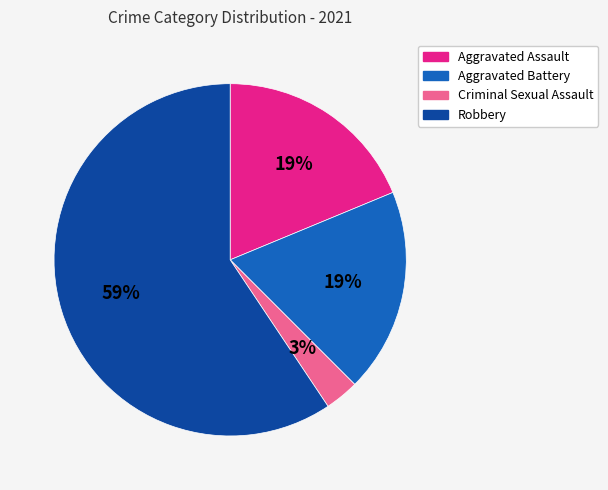

Count the number of slices in the pie.

4